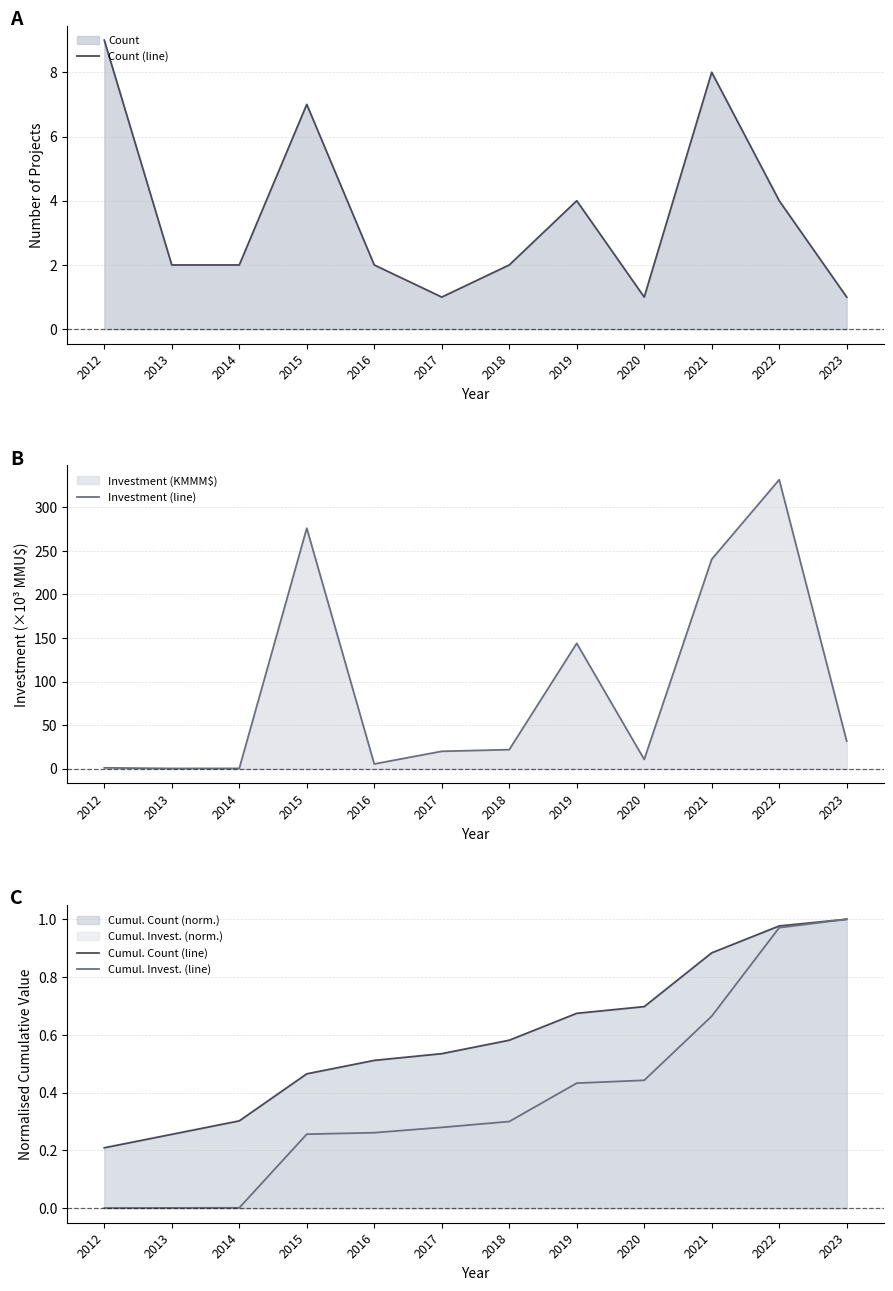

True or false: Cumul. Count (line) has a value of 0.5 at 2016.

True